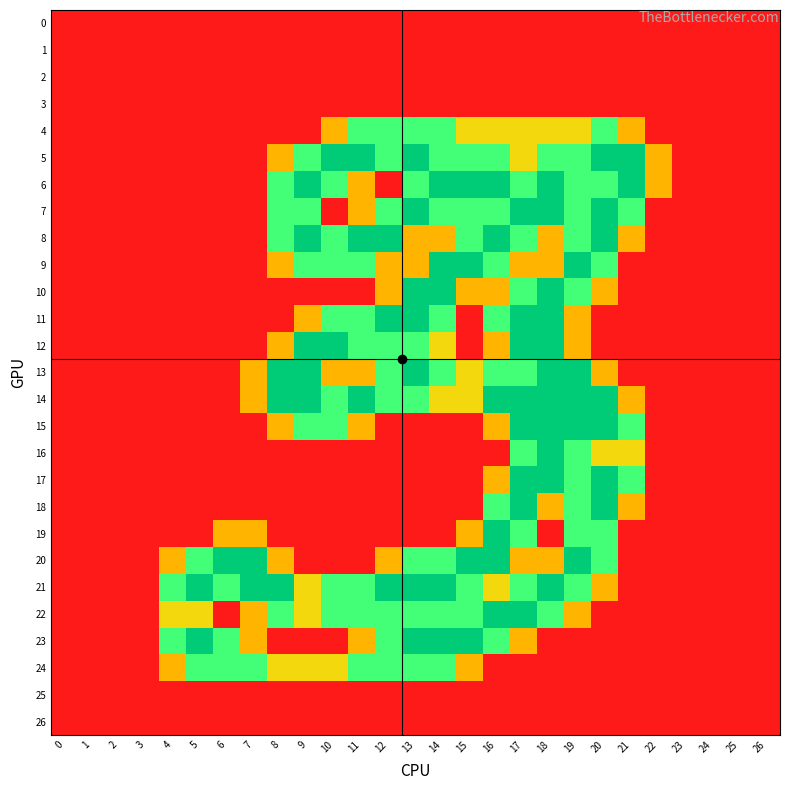

Rank the series by their maximum value, from highest to lowest.

5, 6, 7, 8, 9, 10, 11, 12, 13, 14, 15, 16, 17, 18, 19, 20, 21, 22, 23, 4, 24, 0, 1, 2, 3, 25, 26